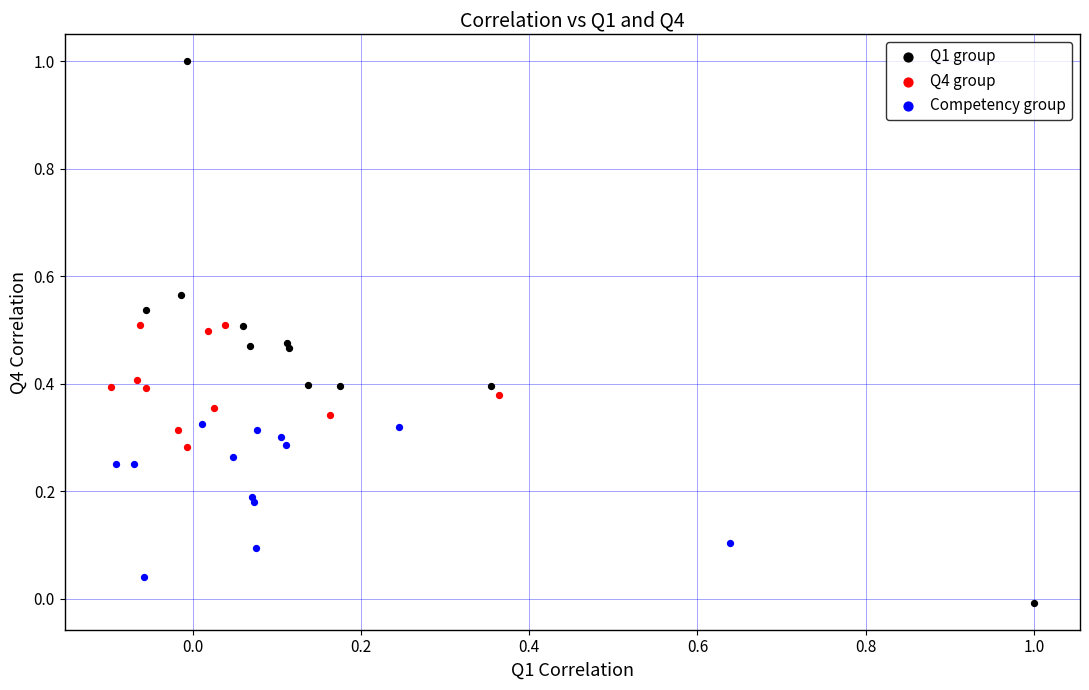

Which series reaches the maximum Y coordinate?

Q1 group